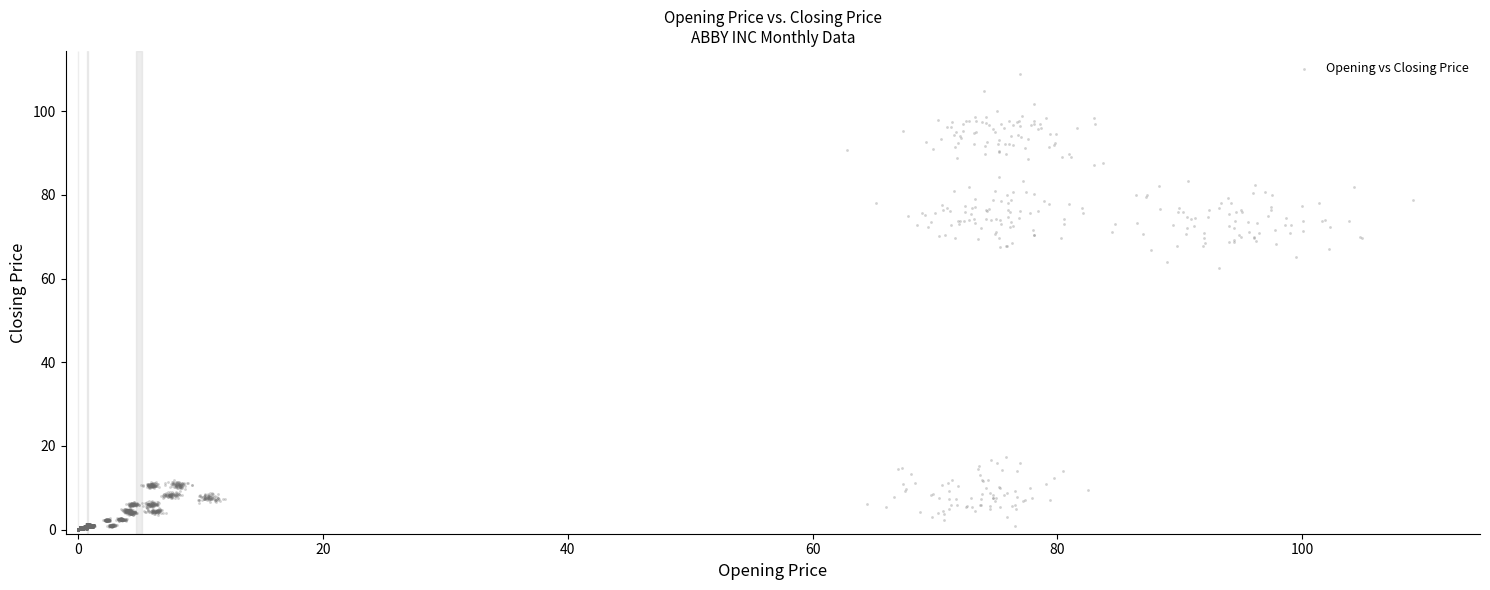

What Y value in the scatter plot is closest to 54?

62.6